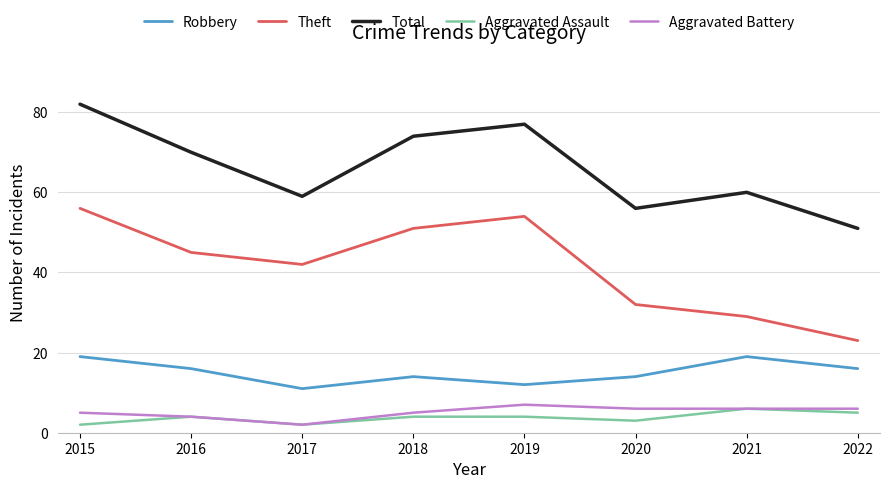

The value of Aggravated Assault at 2016 is 4. True or false?

True